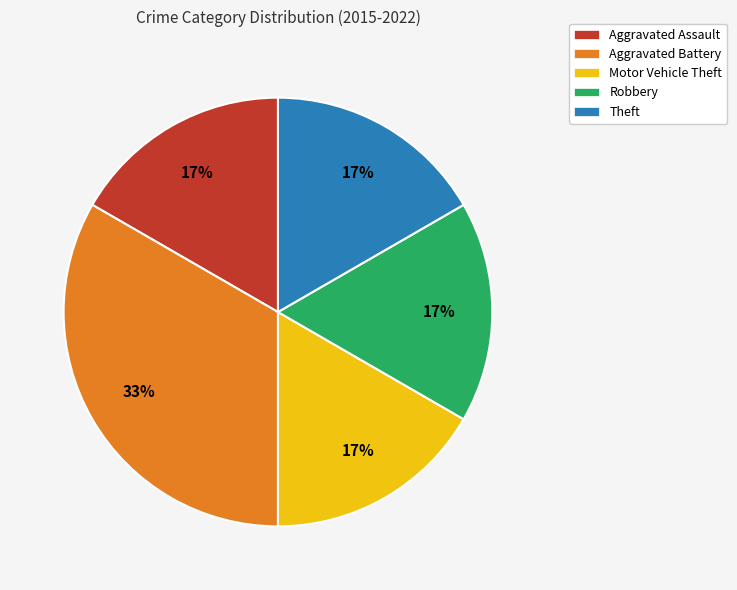

To the nearest percent, what portion does Aggravated Battery represent?

33%